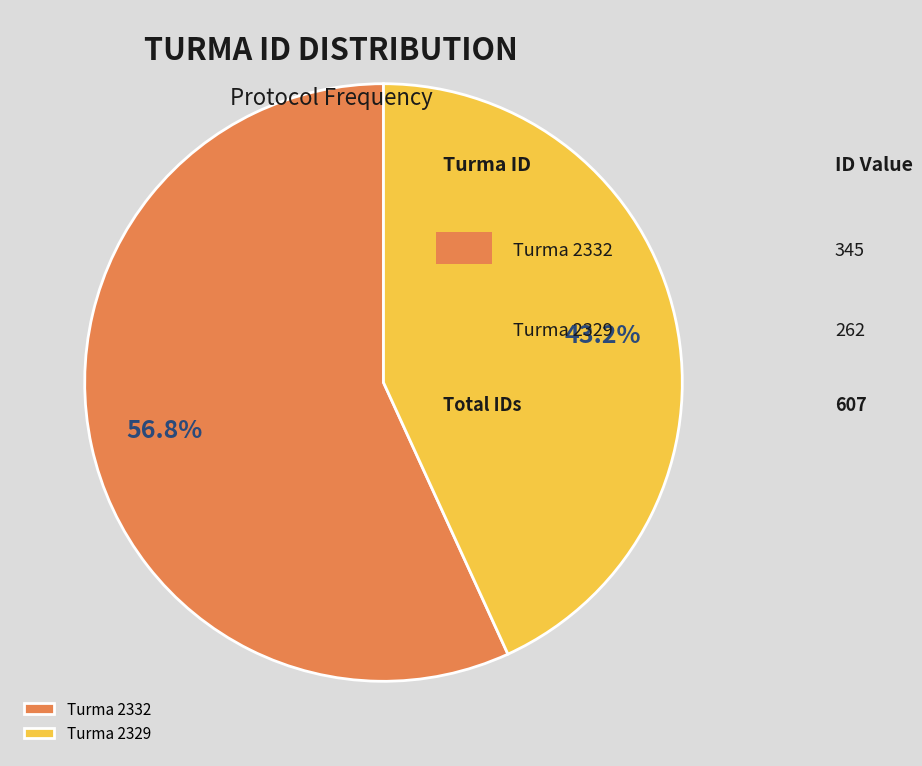

To the nearest percent, what is the average slice percentage?

50%